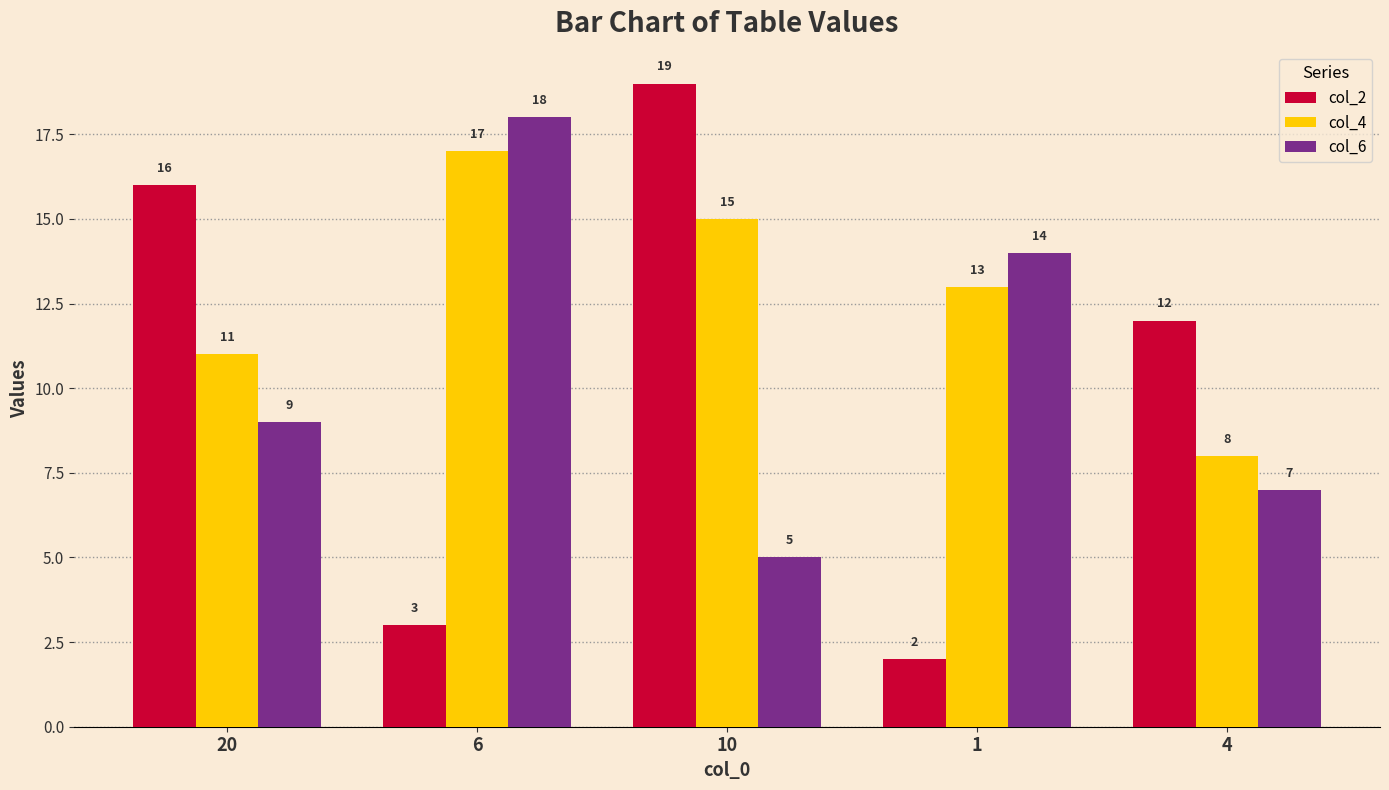

What is the label of the 4th bar from the right?

6